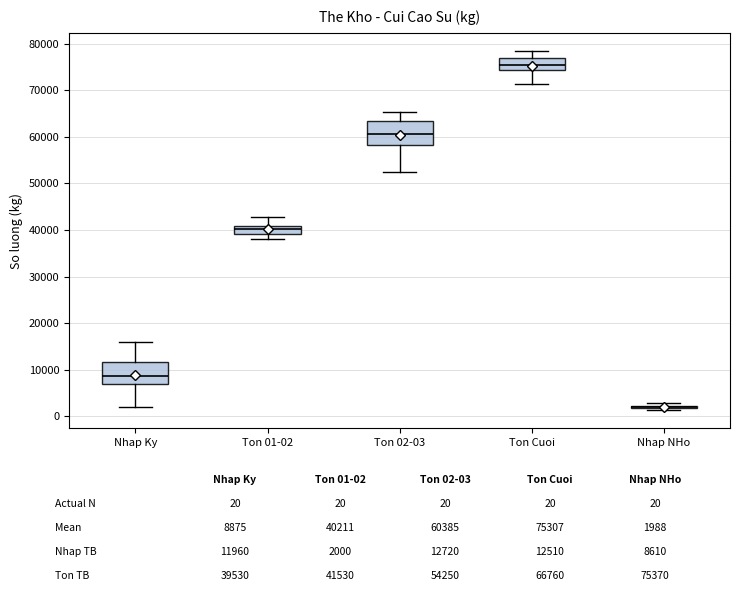

Reading left to right, read every box against the y-axis: the position of its median line, the range the box covers, and the ends of its whiskers. The values are not printed on the chart, so give them approximately, as read against the axis.

Nhap Ky: median 9000, box 7000 to 12000, whiskers 2000 to 16000
Ton 01-02: median 40000, box 39000 to 41000, whiskers 38000 to 43000
Ton 02-03: median 61000, box 58000 to 63000, whiskers 53000 to 65000
Ton Cuoi: median 75000, box 74000 to 77000, whiskers 71000 to 78000
Nhap NHo: box collapsed to a line at 2000, whiskers 1000 to 3000